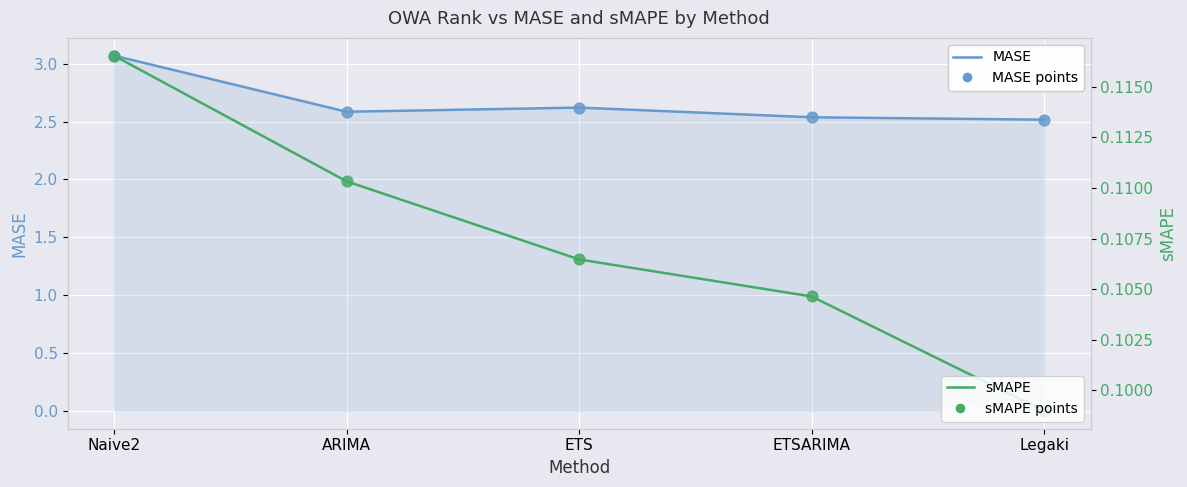

At which category is the sum across all series the highest?

Naive2